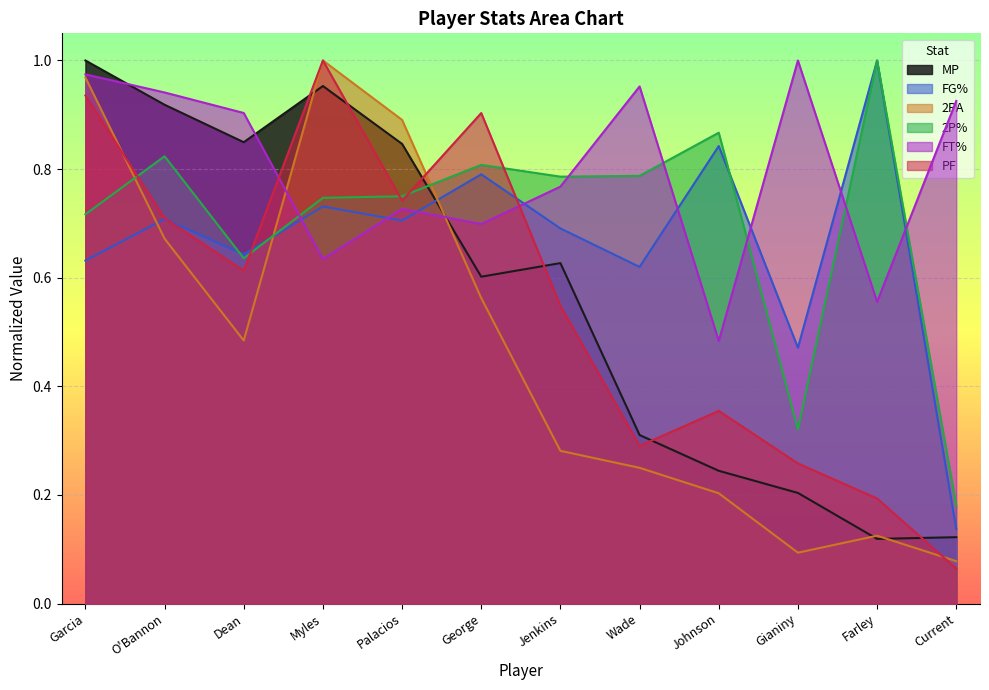

What is the difference between the second highest and second lowest values in the FG% series?

0.4